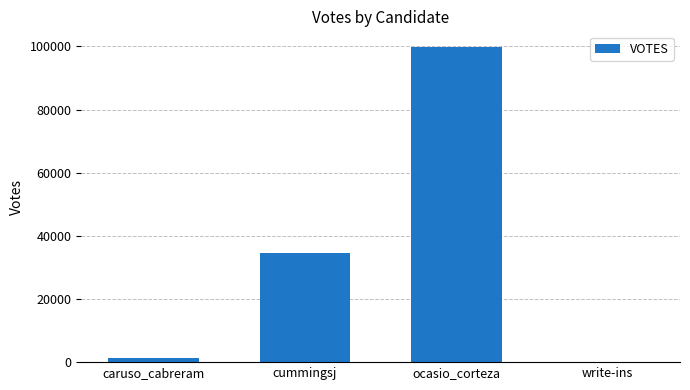

What is the sum of the values at caruso_cabreram and write-ins?

1559